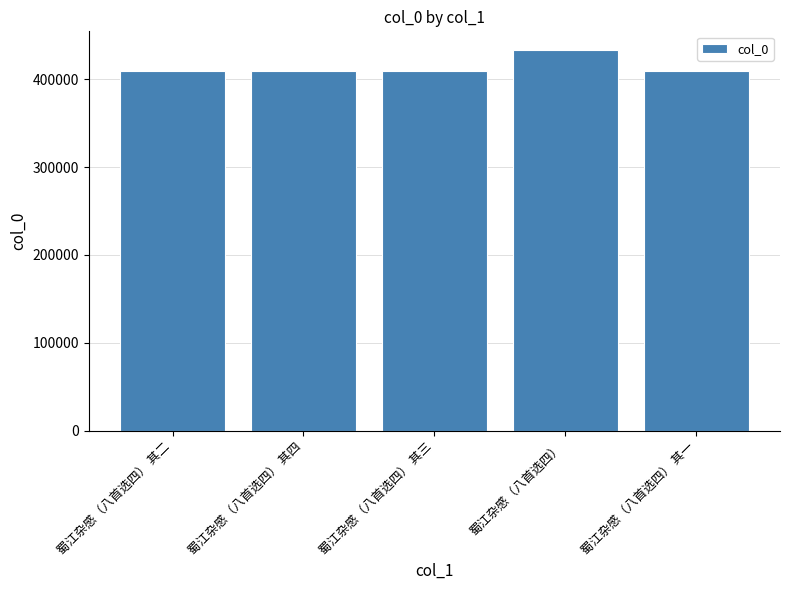

Approximately how many times larger is the value at 蜀江杂感（八首选四） 其一 compared to 蜀江杂感（八首选四）?

0.9